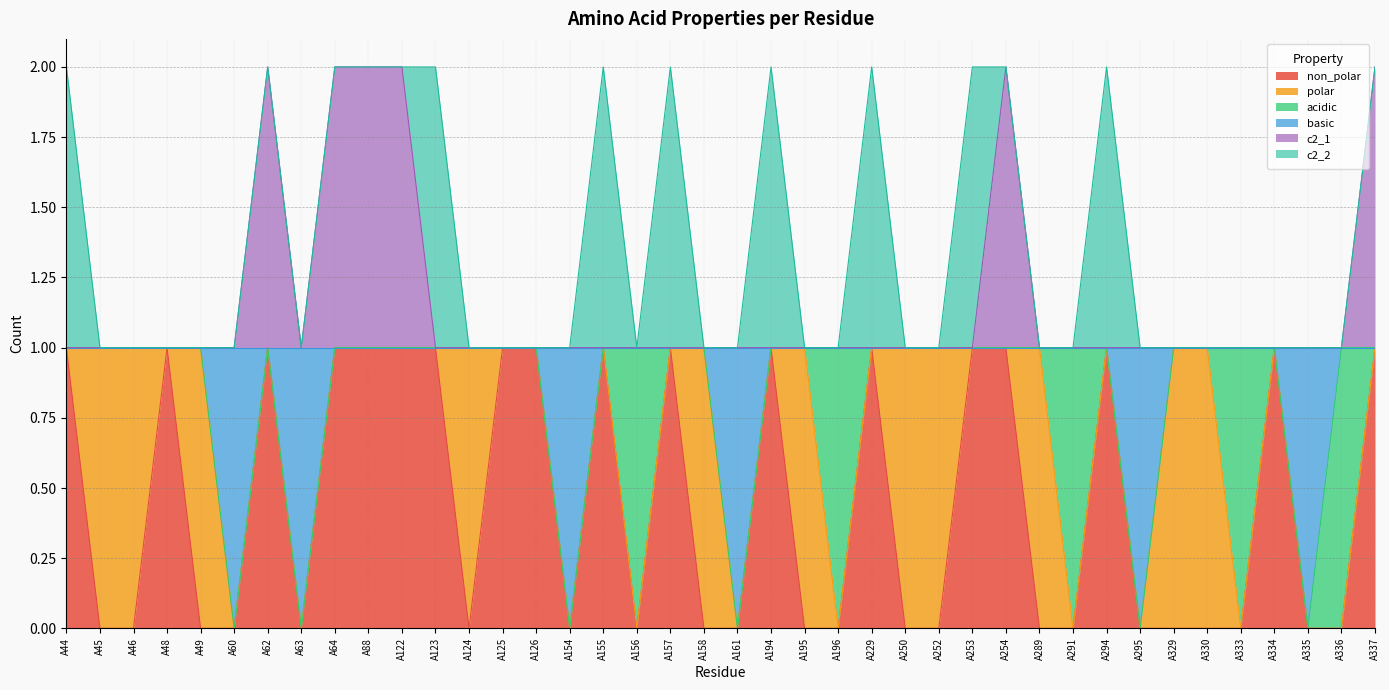

True or false: c2_1 and non_polar cross at least once.

False